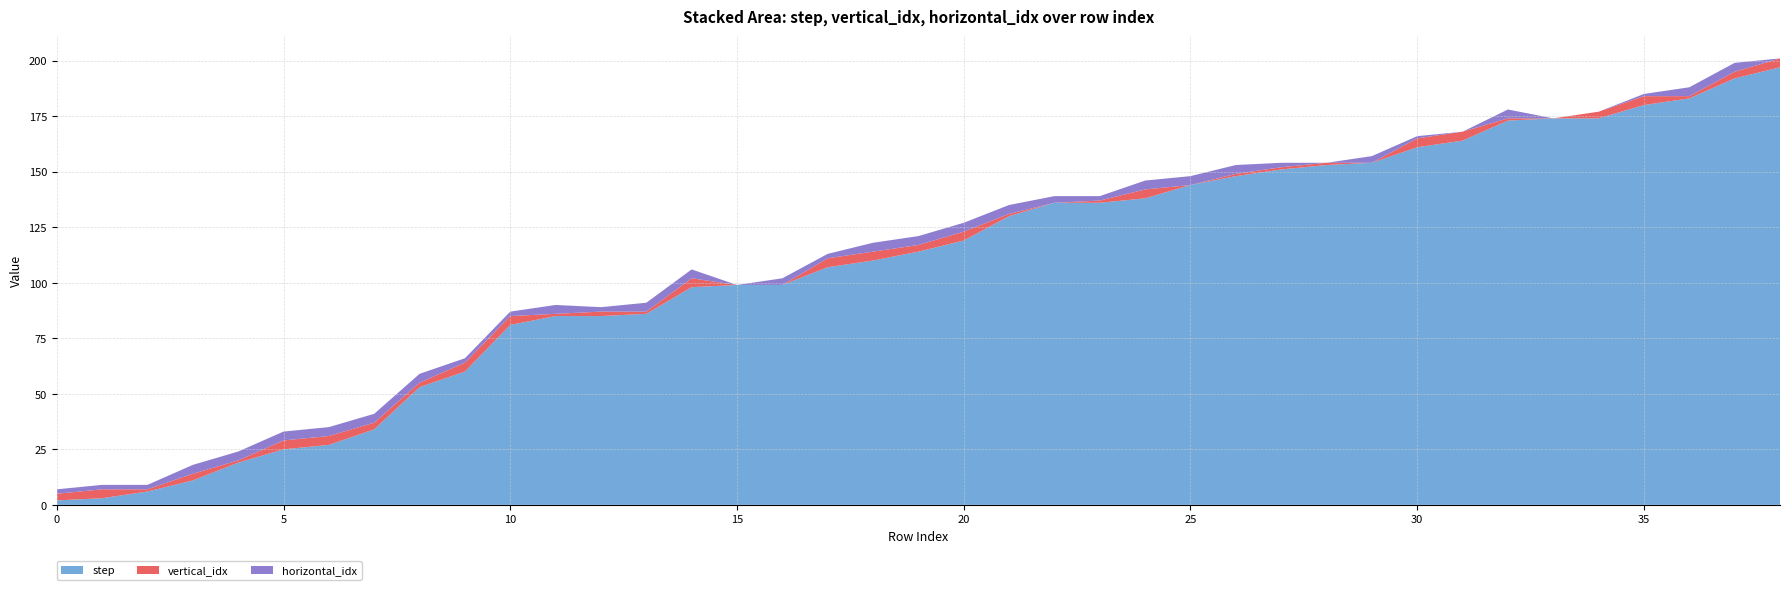

Reading left to right, extract all data points from this chart.

step: 0=2	1=3	2=6	3=11	4=19	5=25	6=27	7=34	8=53	9=60	10=81	11=85	12=85	13=86	14=98	15=99	16=99	17=107	18=110	19=114	20=119	21=130	22=136	23=136	24=138	25=144	26=148	27=151	28=153	29=154	30=161	31=164	32=173	33=174	34=174	35=180	36=183	37=192	38=197
vertical_idx: 0=3	1=4	2=1	3=3	4=1	5=4	6=4	7=3	8=2	9=4	10=4	11=1	12=2	13=1	14=4	15=0	16=0	17=4	18=4	19=3	20=4	21=1	22=0	23=1	24=4	25=0	26=1	27=1	28=1	29=0	30=4	31=4	32=1	33=0	34=3	35=4	36=1	37=3	38=4
horizontal_idx: 0=2	1=2	2=2	3=4	4=4	5=4	6=4	7=4	8=4	9=2	10=2	11=4	12=2	13=4	14=4	15=0	16=3	17=2	18=4	19=4	20=4	21=4	22=3	23=2	24=4	25=4	26=4	27=2	28=0	29=3	30=1	31=0	32=4	33=0	34=0	35=1	36=4	37=4	38=0